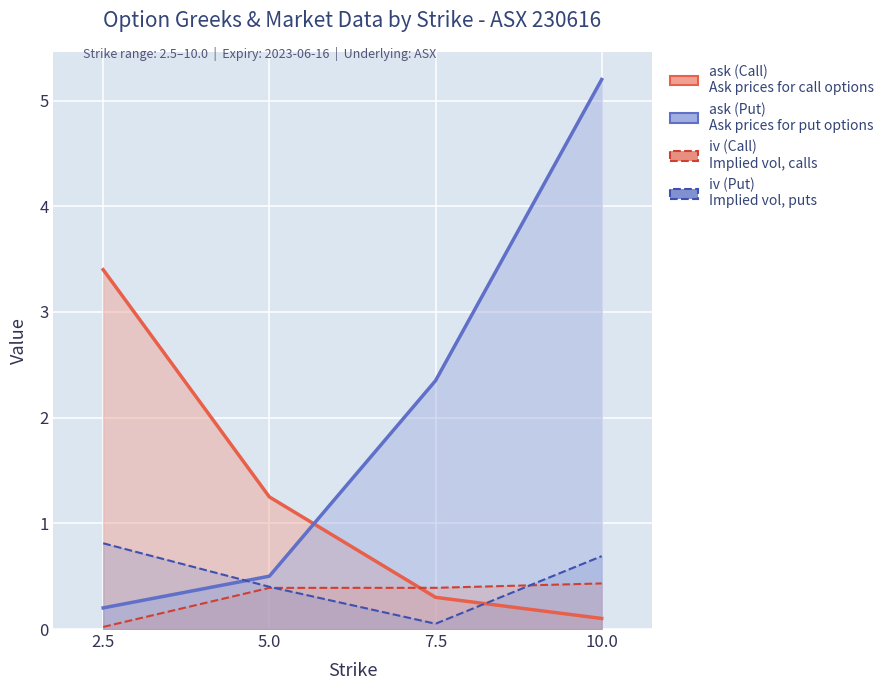

At which category does the chart reach its minimum across all series?

2.5